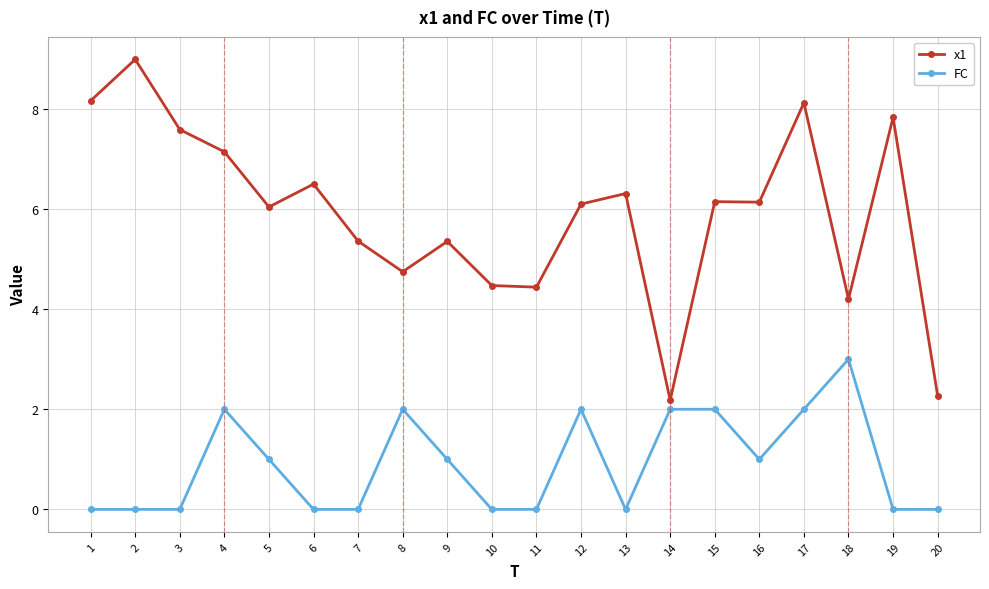

What is the value of the FC point at the 9th from the left?

1.0